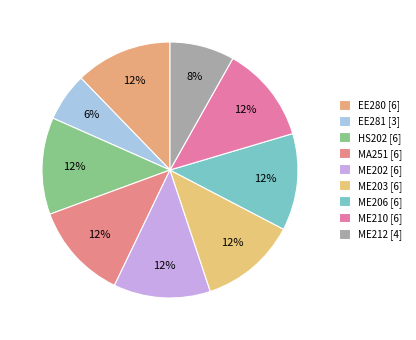

To the nearest percent, what is the combined percentage of ME212 and ME206?

20%